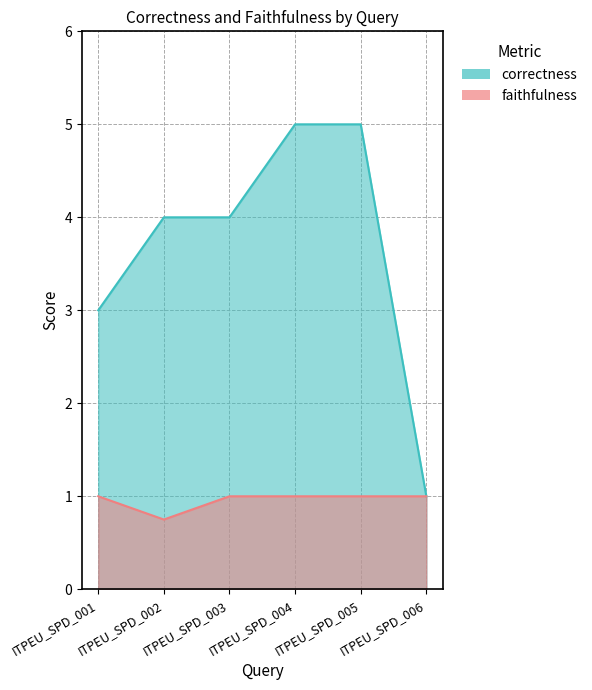

True or false: faithfulness and correctness cross at least once.

False